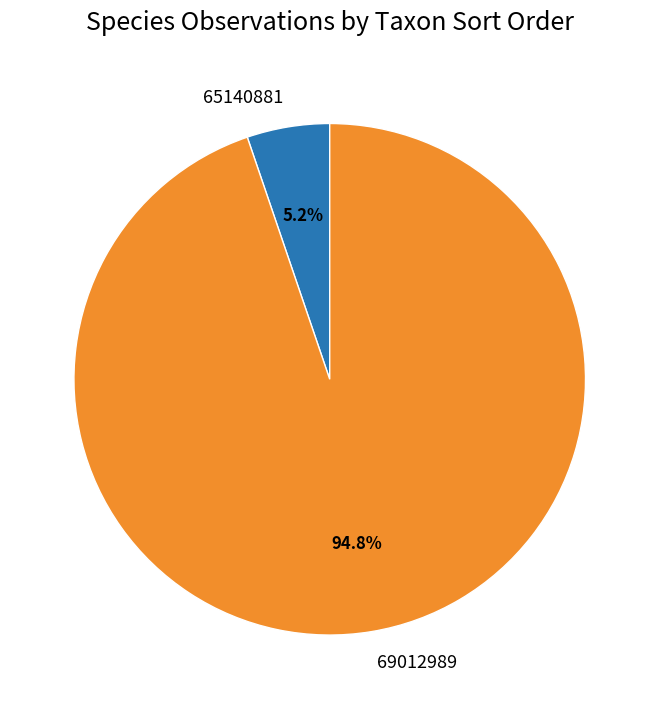

To the nearest percent, what is the average slice percentage?

50%